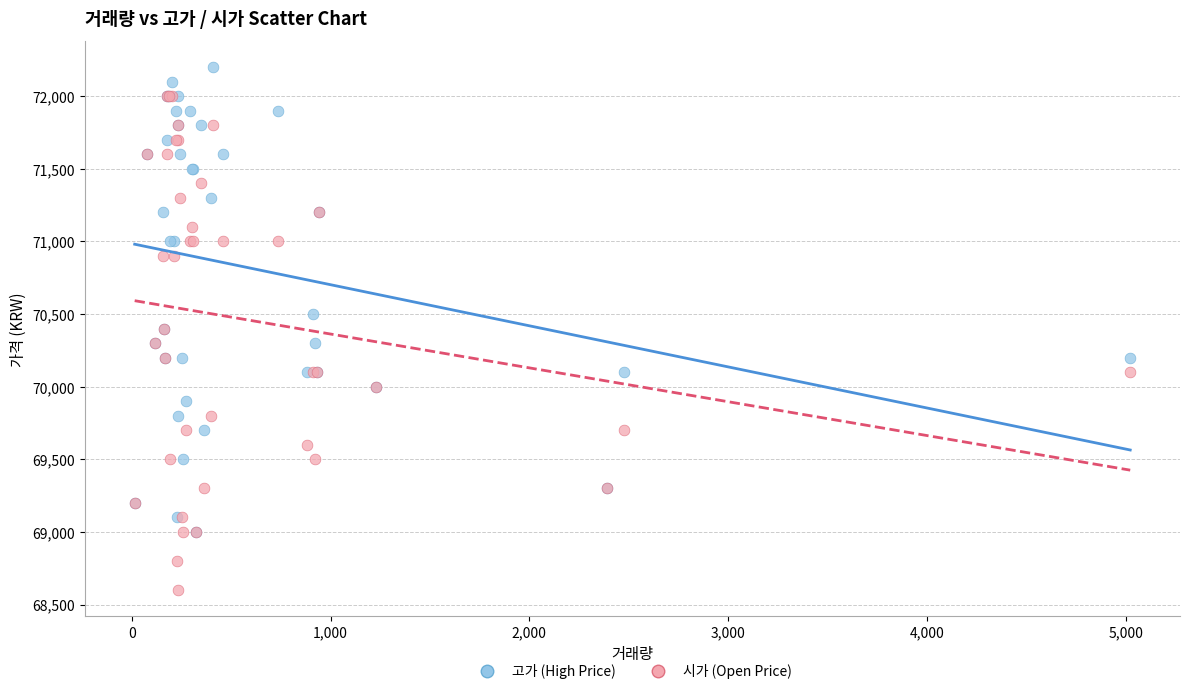

Which series contains the highest Y value?

고가 (High Price)